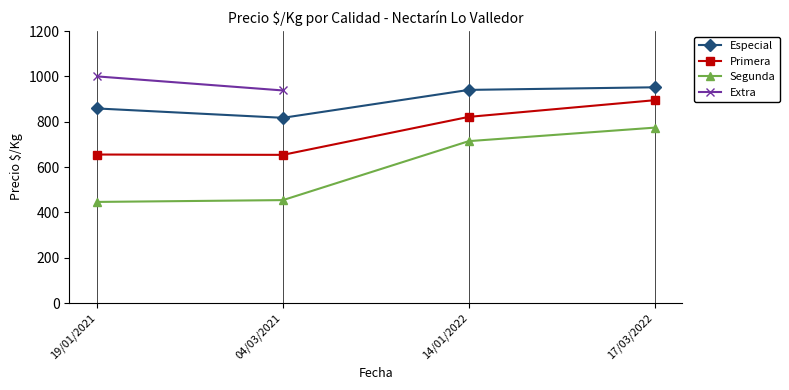

How many interior local valleys does the Especial series have?

1